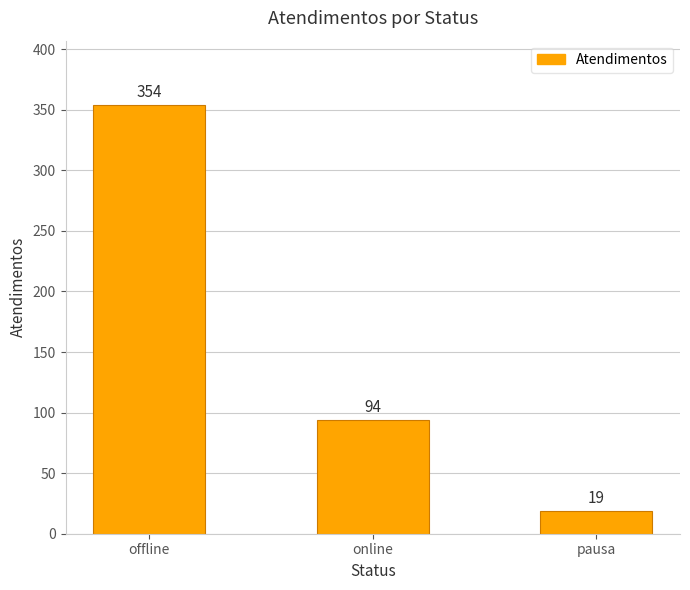

The chart shows a value of 19 at pausa. True or false?

True